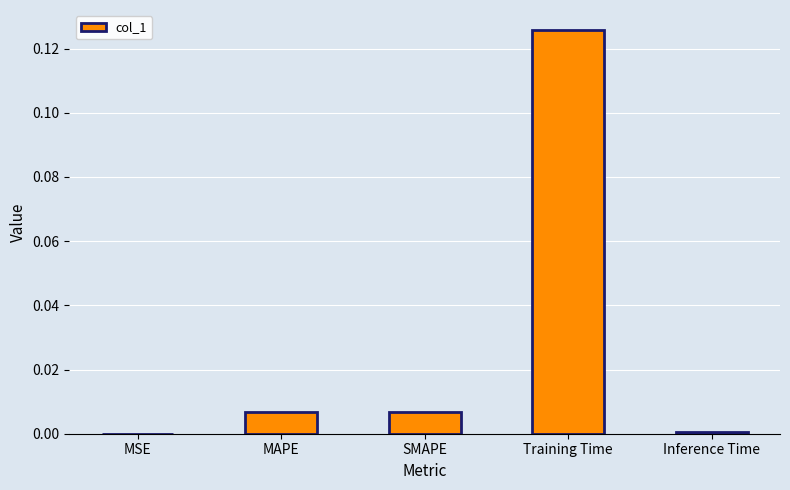

At which category does the chart reach its peak across all series?

Training Time